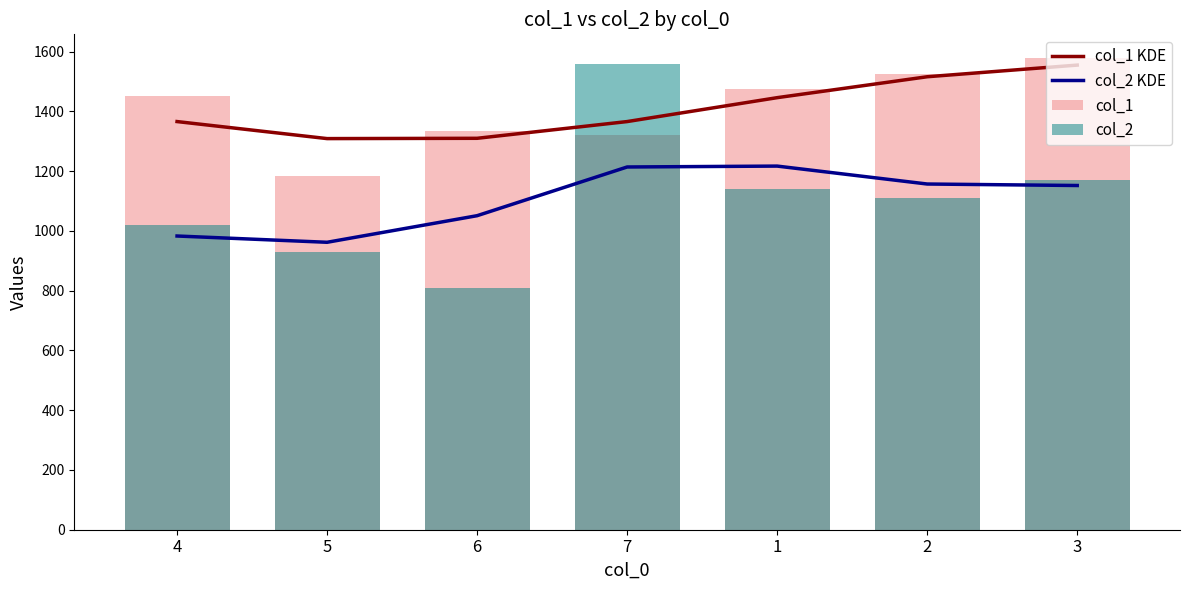

At which label is col_1 closest to 1382?

6